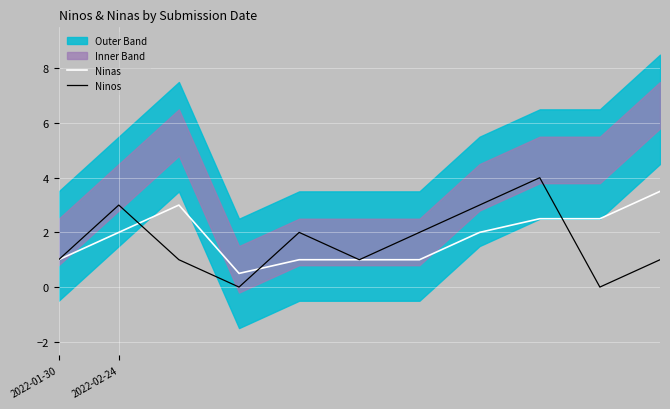

What is the greatest value displayed?

4.0